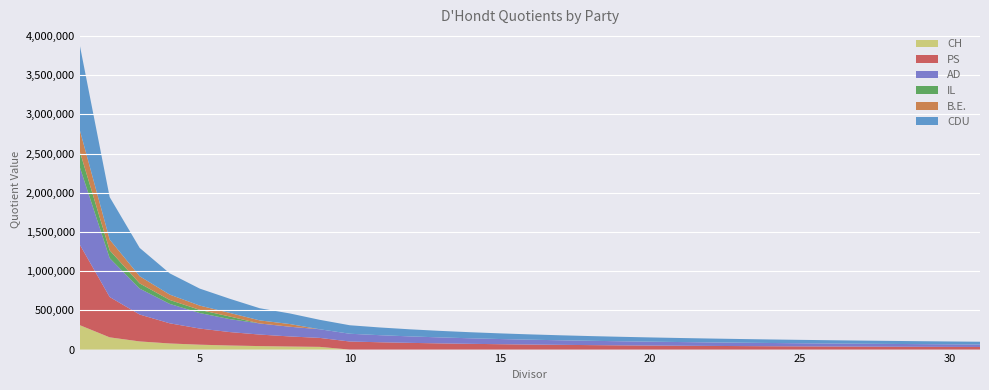

Reading right to left, extract all data points from this chart.

CH: 0.0	0.0	0.0	0.0	0.0	0.0	0.0	0.0	0.0	0.0	0.0	0.0	0.0	0.0	0.0	0.0	0.0	0.0	0.0	0.0	0.0	0.0	34673.8	39008.0	44580.6	52010.7	62412.8	78016.0	104021.3	156032.0	312064.0
PS: 33183.2	34289.3	35471.7	36738.6	38099.3	39564.6	41147.2	42861.7	44725.2	46758.2	48984.8	51434.0	54141.1	57148.9	60510.6	64292.5	68578.7	73477.1	79129.2	85723.3	93516.4	102868.0	114297.8	128585.0	146954.3	171446.7	205736.0	257170.0	342893.3	514340.0	1028680.0
AD: 31961.6	33027.0	34165.8	35386.0	36696.6	38108.0	39632.4	41283.7	43078.7	45036.8	47181.4	49540.4	52147.8	55044.9	58282.9	61925.6	66053.9	70772.1	76216.1	82567.4	90073.6	99080.9	110089.9	123851.1	141544.1	165134.8	198161.8	247702.2	330269.7	495404.5	990809.0
IL: 0.0	0.0	0.0	0.0	0.0	0.0	0.0	0.0	0.0	0.0	0.0	0.0	0.0	0.0	0.0	0.0	0.0	0.0	0.0	0.0	0.0	0.0	0.0	0.0	0.0	33314.7	39977.6	49972.0	66629.3	99944.0	199888.0
B.E.: 0.0	0.0	0.0	0.0	0.0	0.0	0.0	0.0	0.0	0.0	0.0	0.0	0.0	0.0	0.0	0.0	0.0	0.0	0.0	0.0	0.0	0.0	0.0	34253.6	39147.0	45671.5	54805.8	68507.2	91343.0	137014.5	274029.0
CDU: 34945.5	36110.4	37355.6	38689.7	40122.6	41665.8	43332.4	45138.0	47100.5	49241.4	51586.2	54165.6	57016.4	60183.9	63724.2	67706.9	72220.7	77379.4	83331.6	90275.9	98482.8	108331.1	120367.9	135413.9	154758.7	180551.8	216662.2	270827.8	361103.7	541655.5	1083311.0